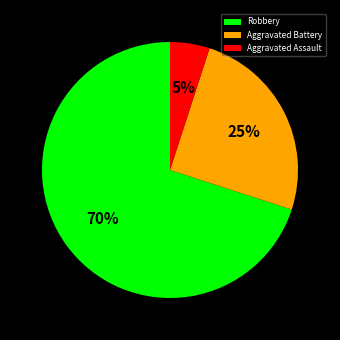

To the nearest percent, what is the average slice percentage?

33%